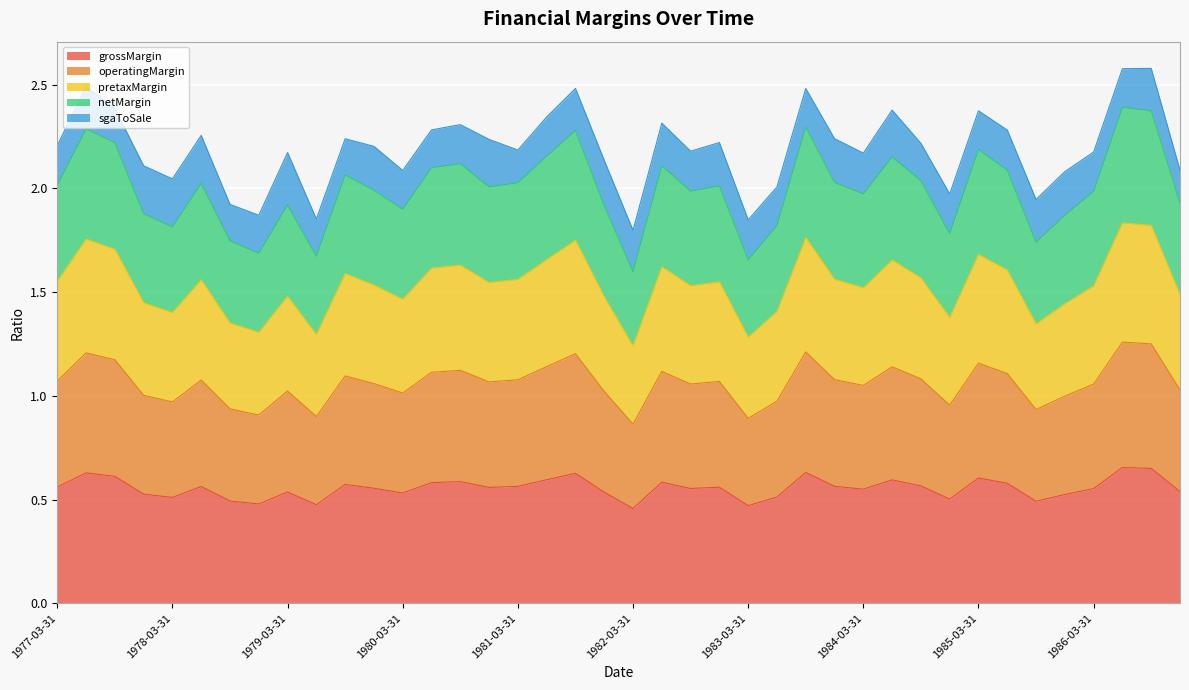

What is the total value across all series at 1981-03-31?

2.2